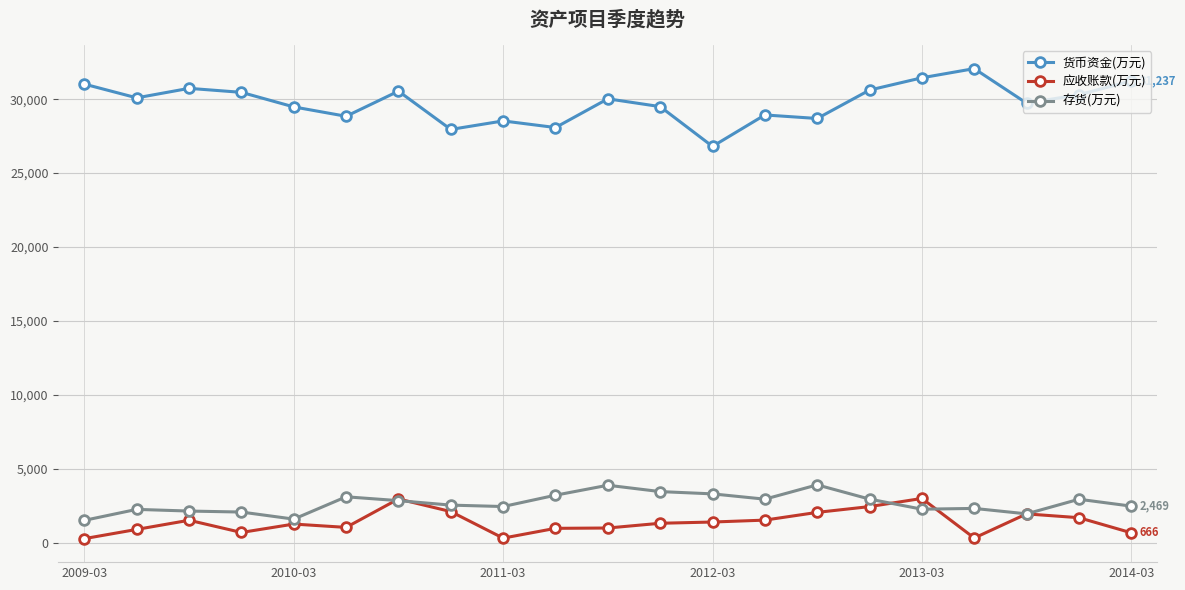

Which series has the widest spread of values?

货币资金(万元)